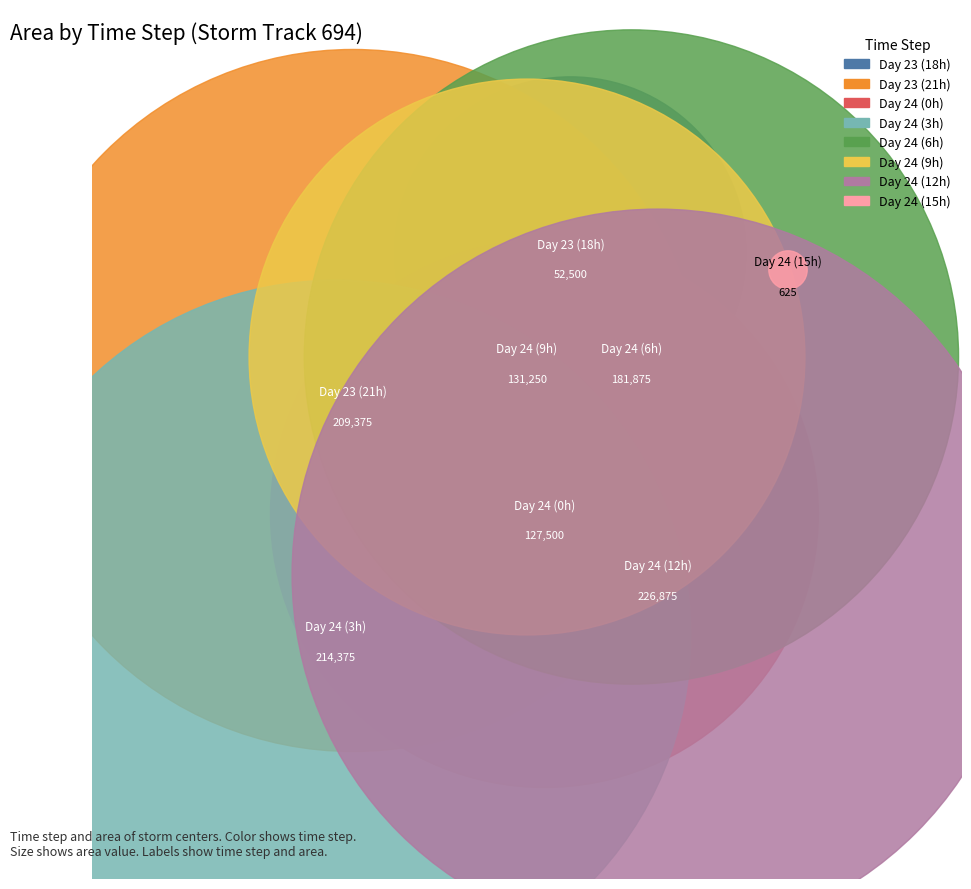

True or false: 24 accounts for 11% of the total.

True